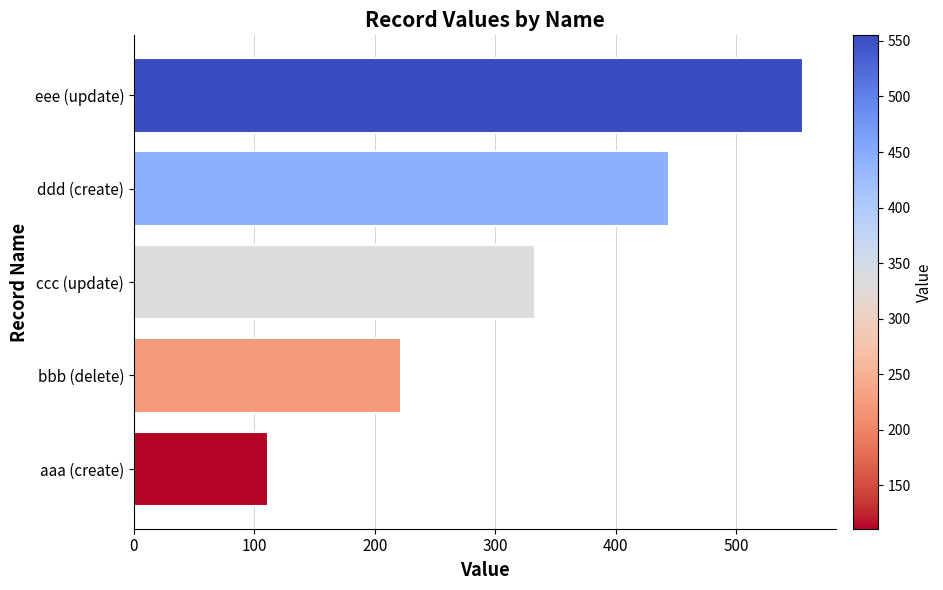

Does the chart contain any negative values?

No